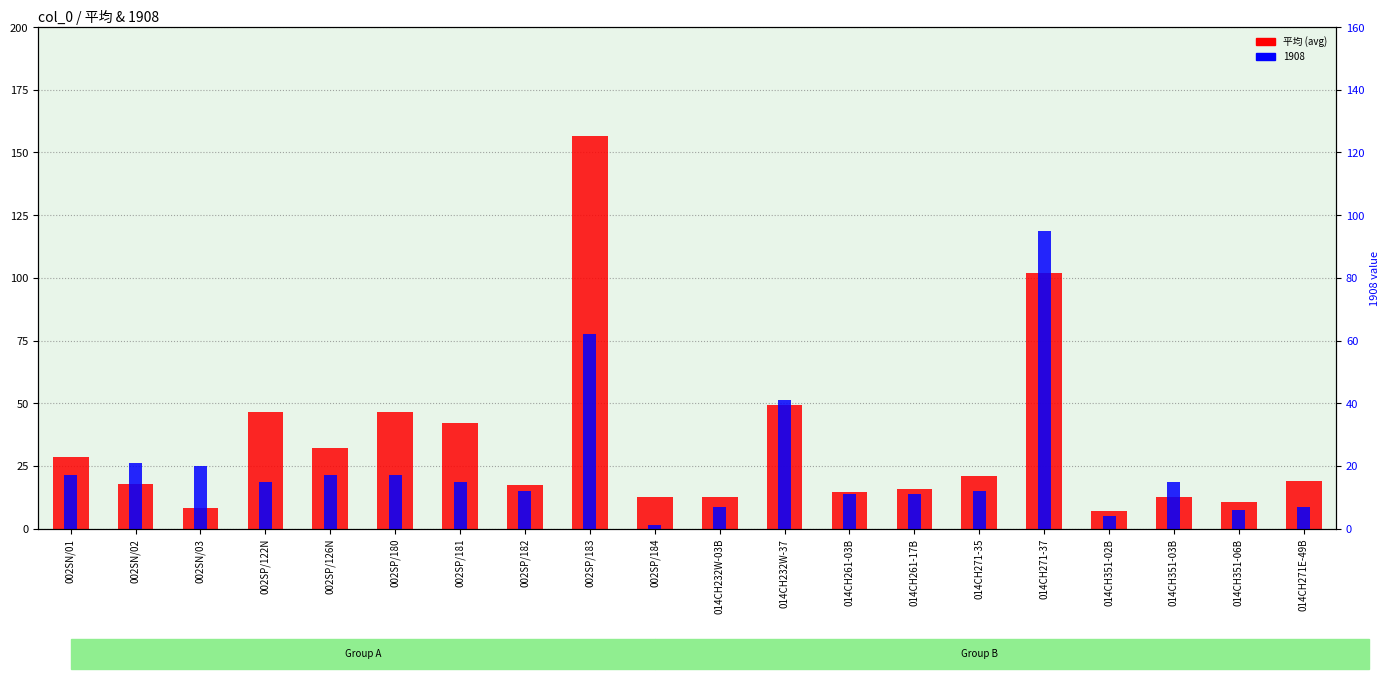

Reading right to left, what are all the values shown in this chart?

19.0	10.7	12.7	7.0	102.0	21.0	15.7	14.7	49.3	12.7	12.7	156.7	17.3	42.0	46.3	32.0	46.3	8.3	17.7	28.7